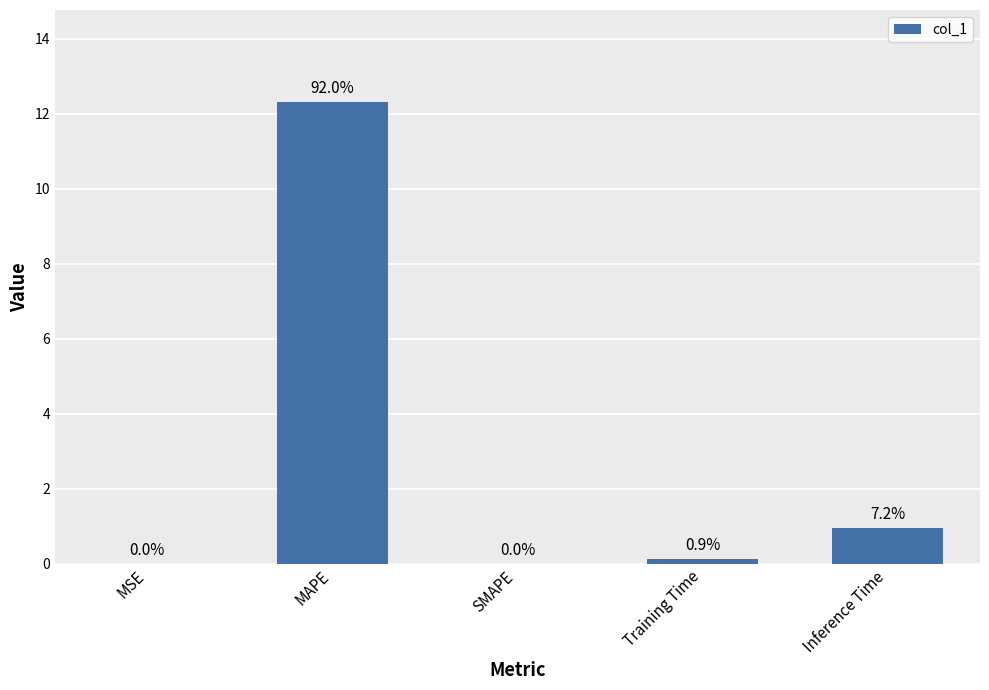

What is the change in value from MSE to MAPE?

+12.3